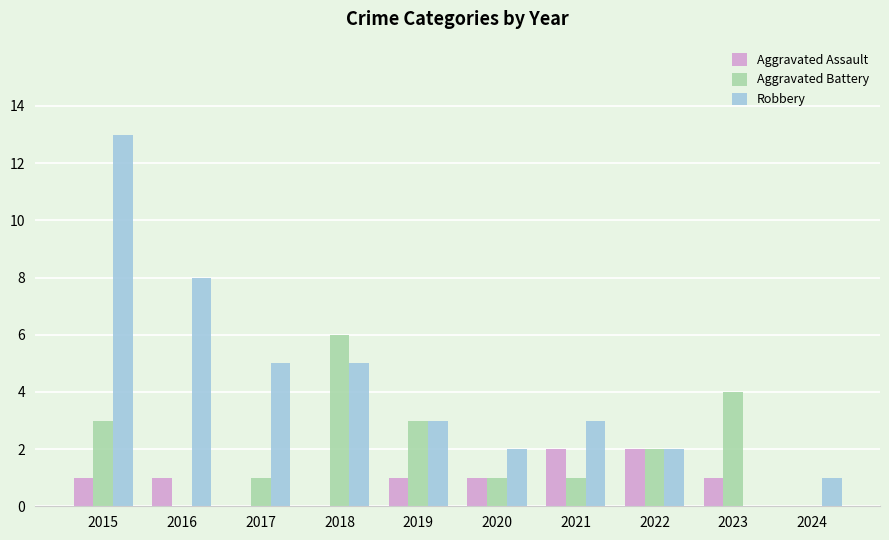

Which series changed the most between 2015 and 2023?

Robbery